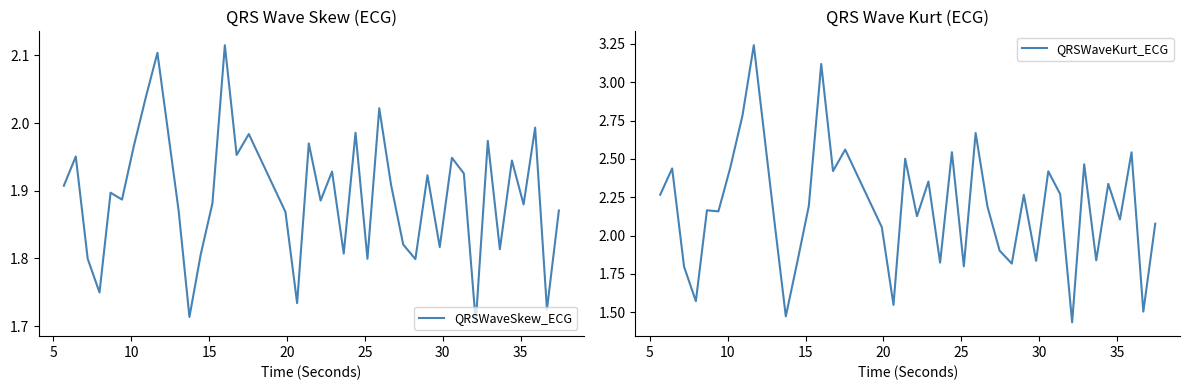

Reading right to left, transcribe all the data shown in this chart.

QRSWaveSkew_ECG: 1.9	1.7	2.0	1.9	1.9	1.8	2.0	1.7	1.9	1.9	1.8	1.9	1.8	1.8	1.9	2.0	1.8	2.0	1.8	1.9	1.9	2.0	1.7	1.9	2.0	2.0	2.1	1.9	1.8	1.7	1.9	2.1	2.0	2.0	1.9	1.9	1.7	1.8	2.0	1.9
QRSWaveKurt_ECG: 2.1	1.5	2.5	2.1	2.3	1.8	2.5	1.4	2.3	2.4	1.8	2.3	1.8	1.9	2.2	2.7	1.8	2.5	1.8	2.4	2.1	2.5	1.5	2.1	2.6	2.4	3.1	2.2	1.8	1.5	2.1	3.2	2.8	2.4	2.2	2.2	1.6	1.8	2.4	2.3